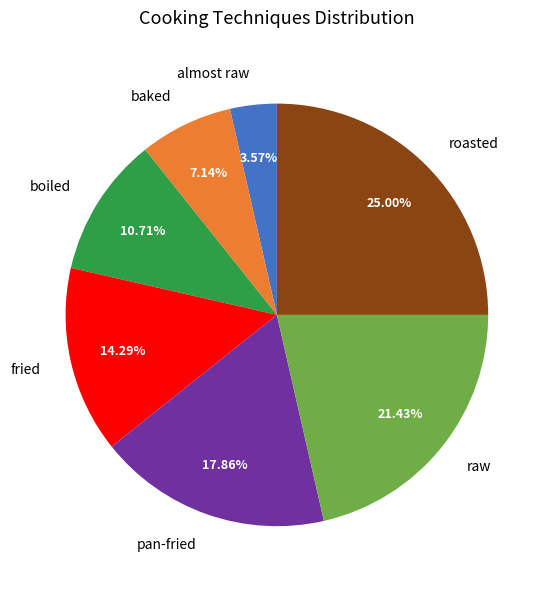

Combined, what portion of the pie is pan-fried and fried?

32.1%